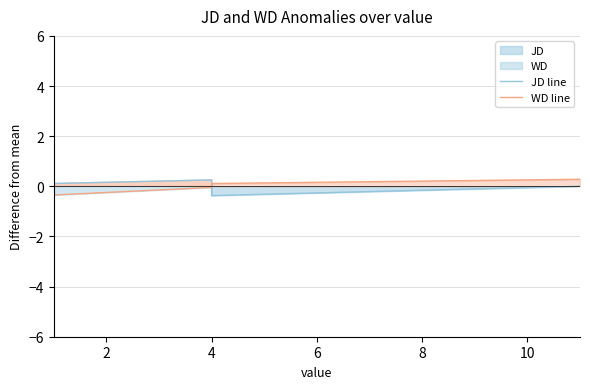

What is the value of the JD line point at the 1st from the left?

0.1